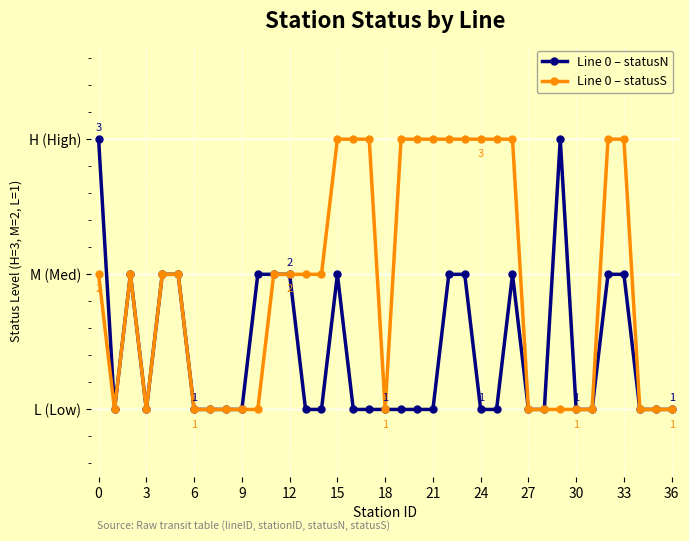

What are all the series names shown in the legend?

Line 0 – statusN, Line 0 – statusS